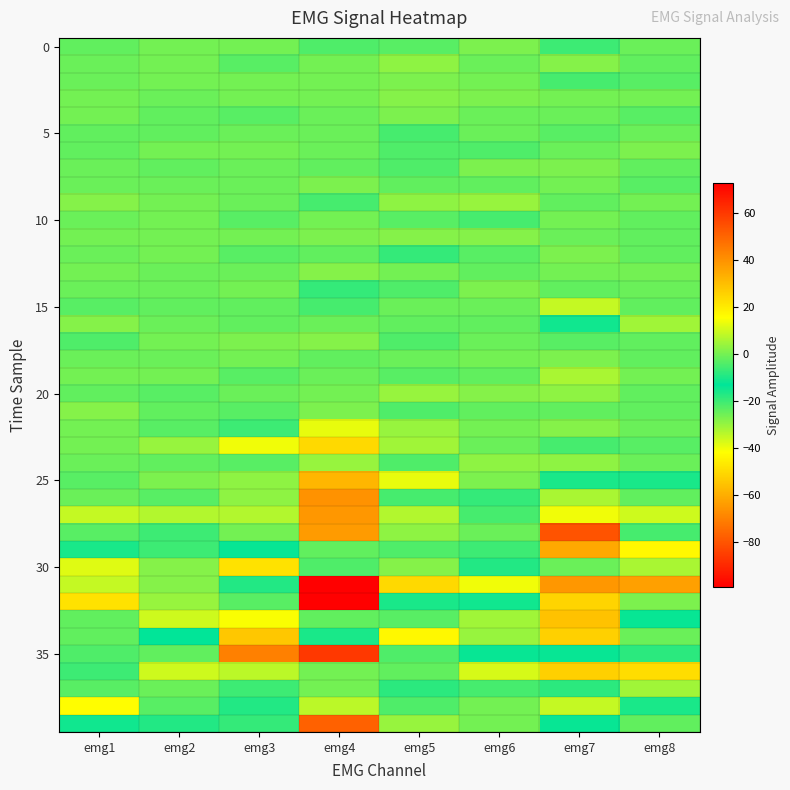

At which category is the sum across all series the highest?

emg1